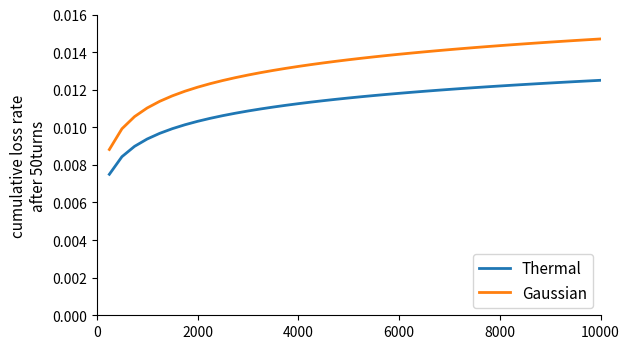

Which series has the largest range (max minus min)?

Gaussian